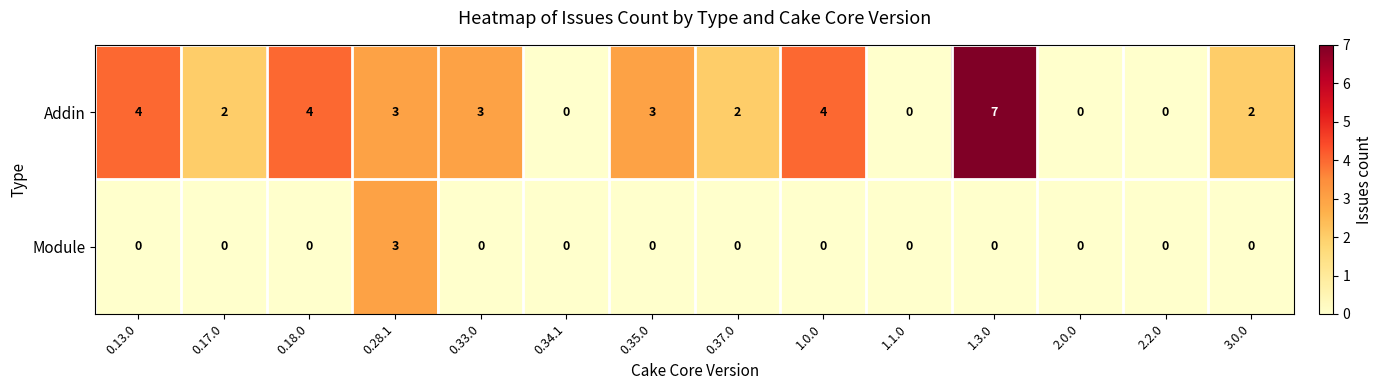

At which category is the sum across all series the highest?

1.3.0